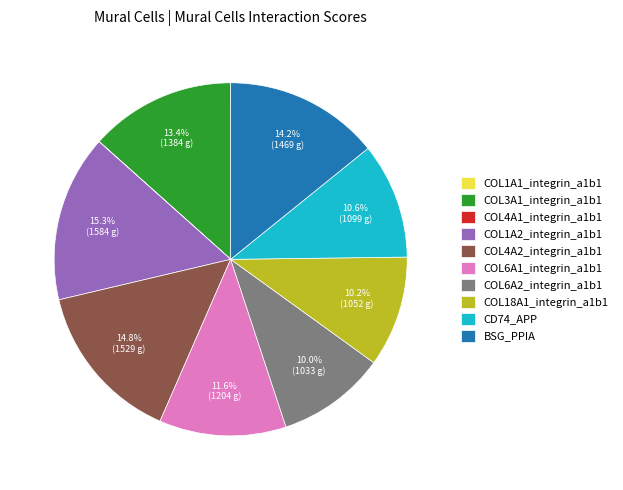

What is the ratio of the value at BSG_PPIA to the value at COL4A2_integrin_a1b1?

1.0